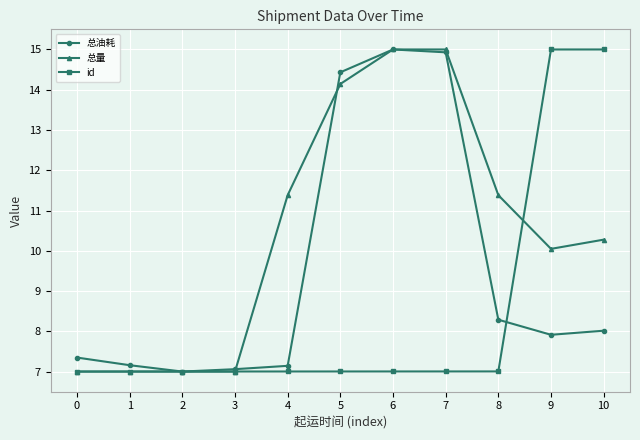

Between 8 and 9, which series saw the biggest shift?

id